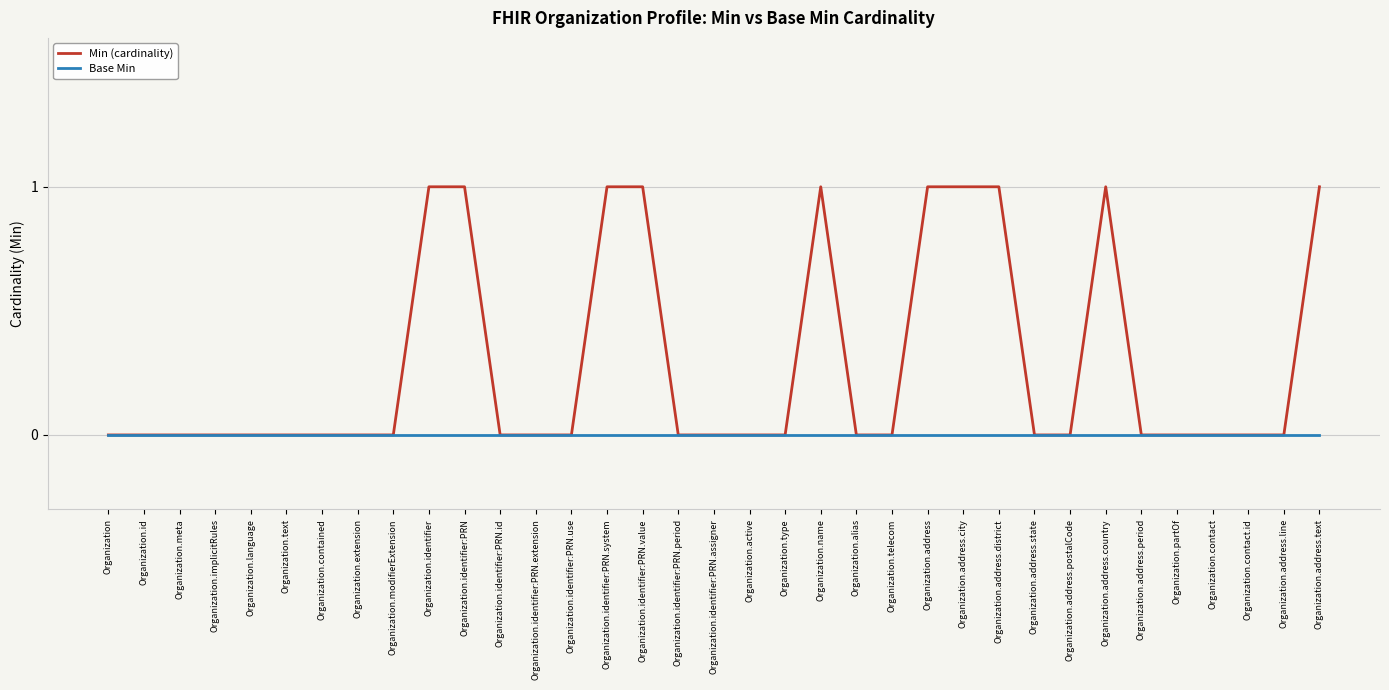

What position from the left is Organization.contact?

32